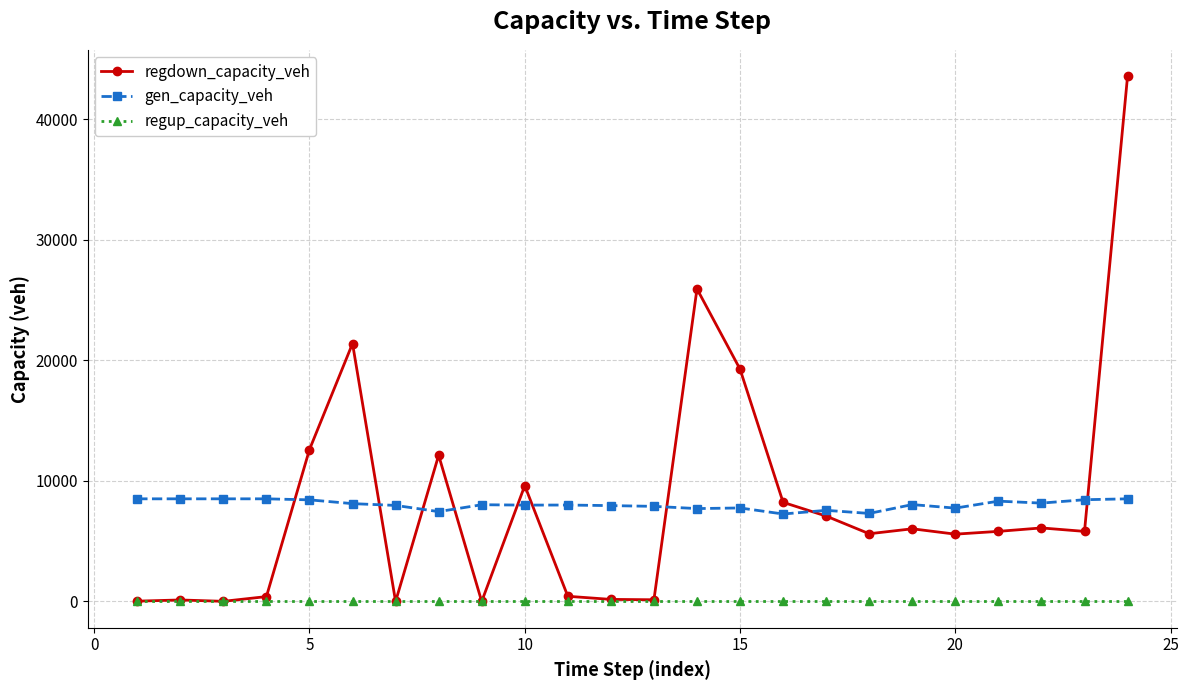

What is the value of the regdown_capacity_veh point at the 8th from the left?

12126.1